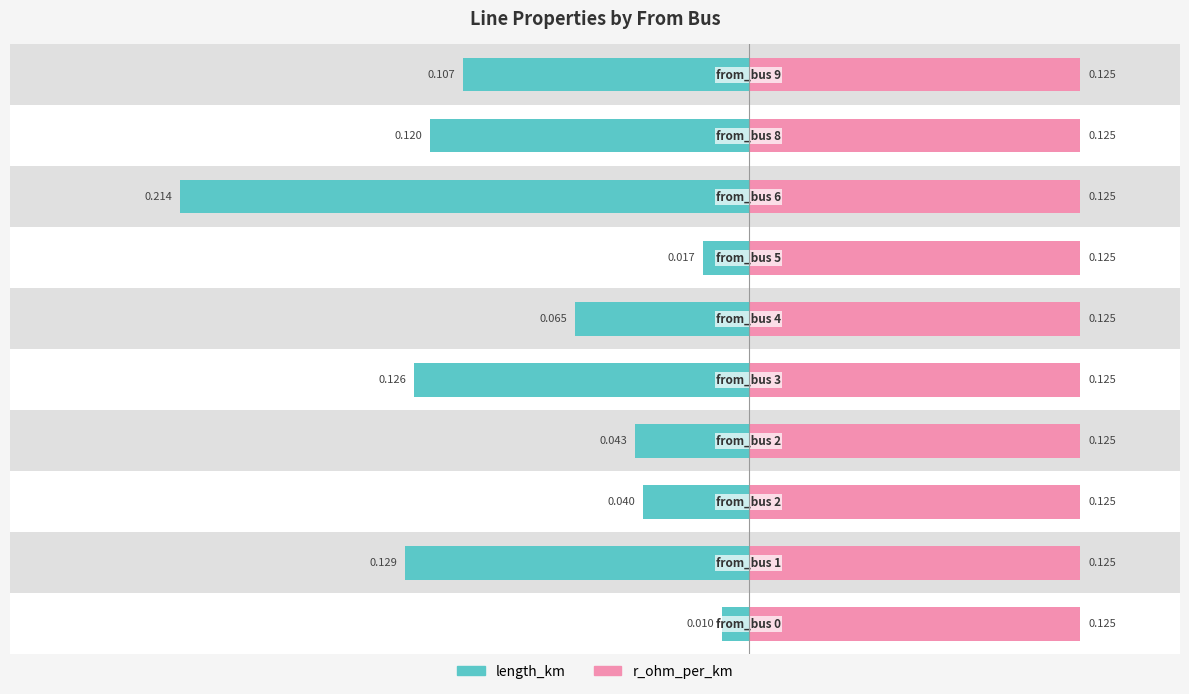

What is the difference between the length_km values at 9 and 2?

0.1